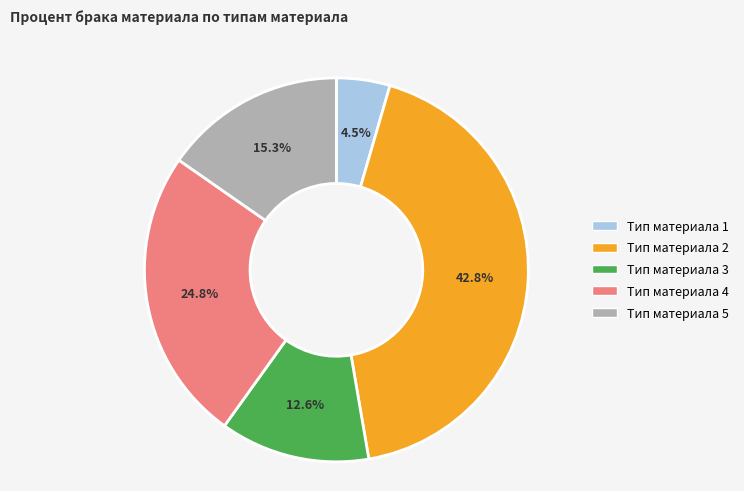

How much of the chart is everything except Тип материала 5?

84.7%